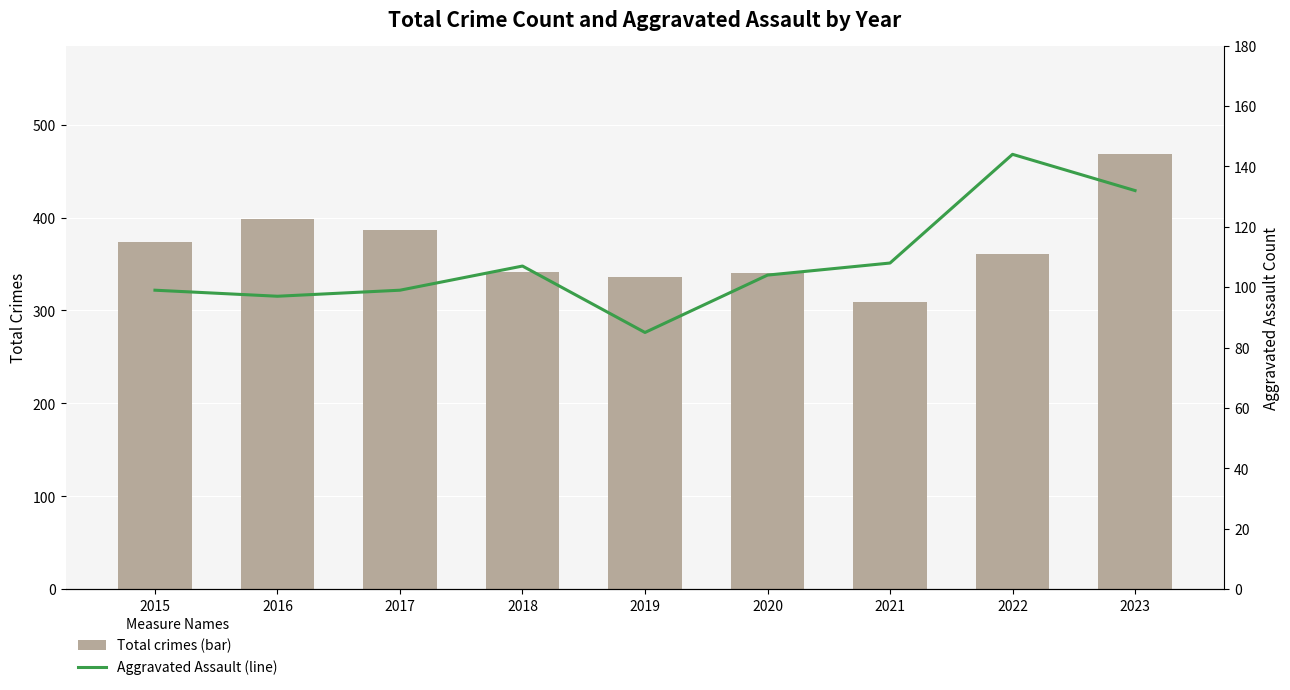

What is the difference between the Total crimes (bar) values at 2022 and 2016?

37